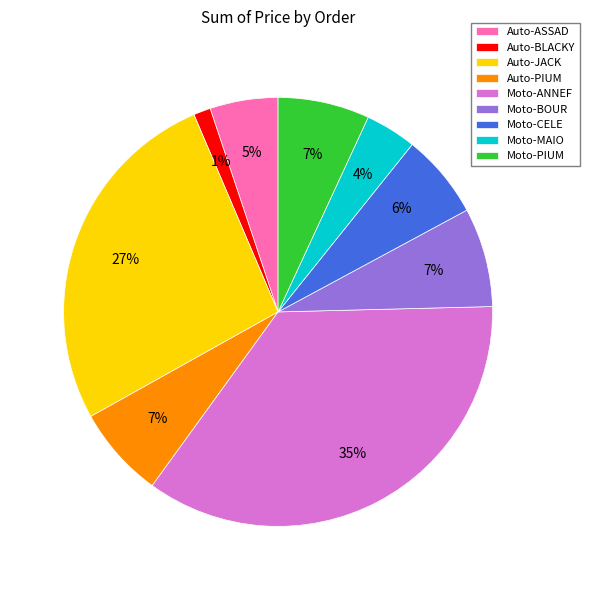

Is there a majority slice in this chart?

No